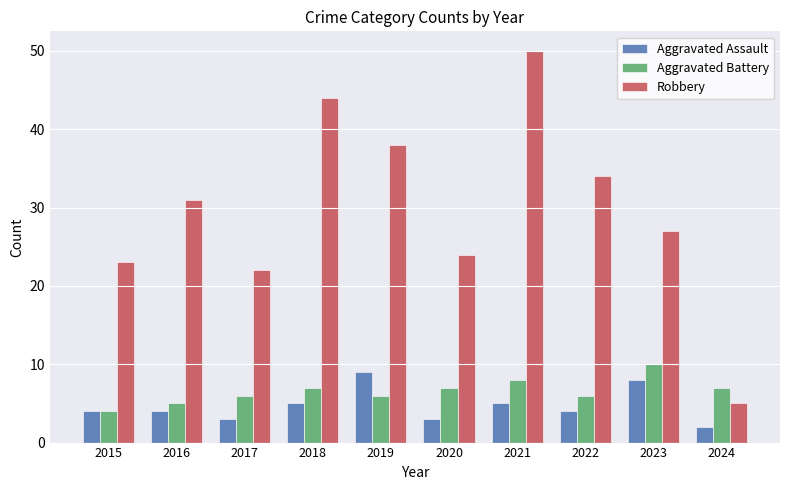

What are all the series names shown in the legend?

Aggravated Assault, Aggravated Battery, Robbery